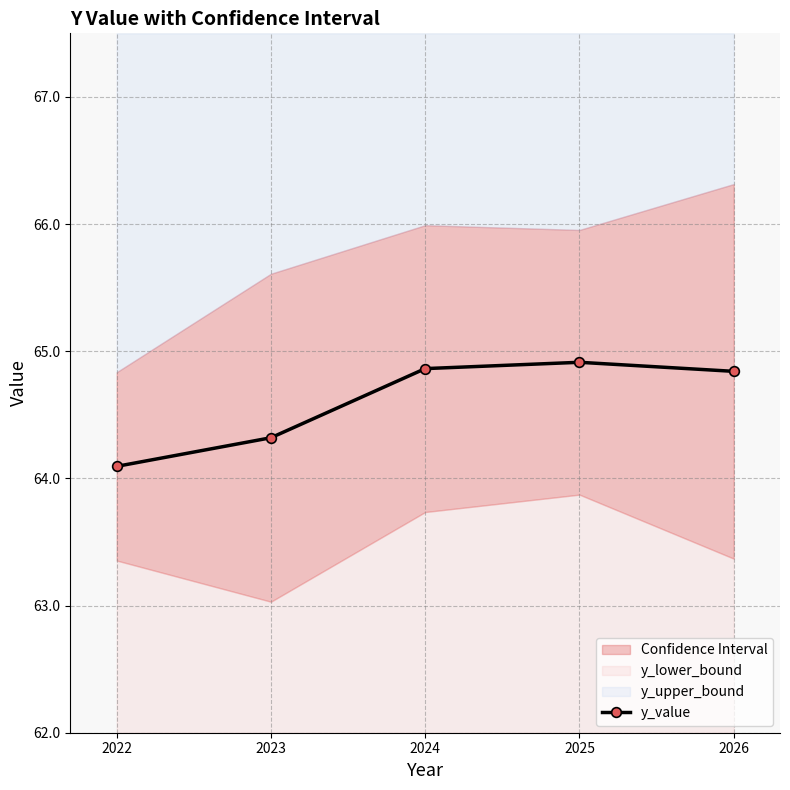

What is the value of the 4th point from the left?

64.9